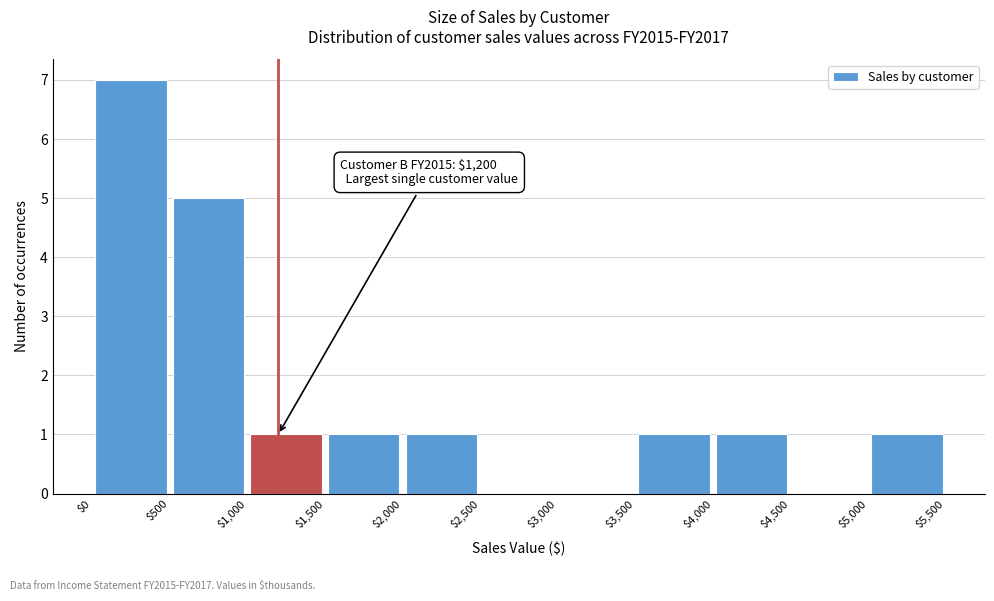

Over which range of the x-axis is the bar tallest?

$0 to $500